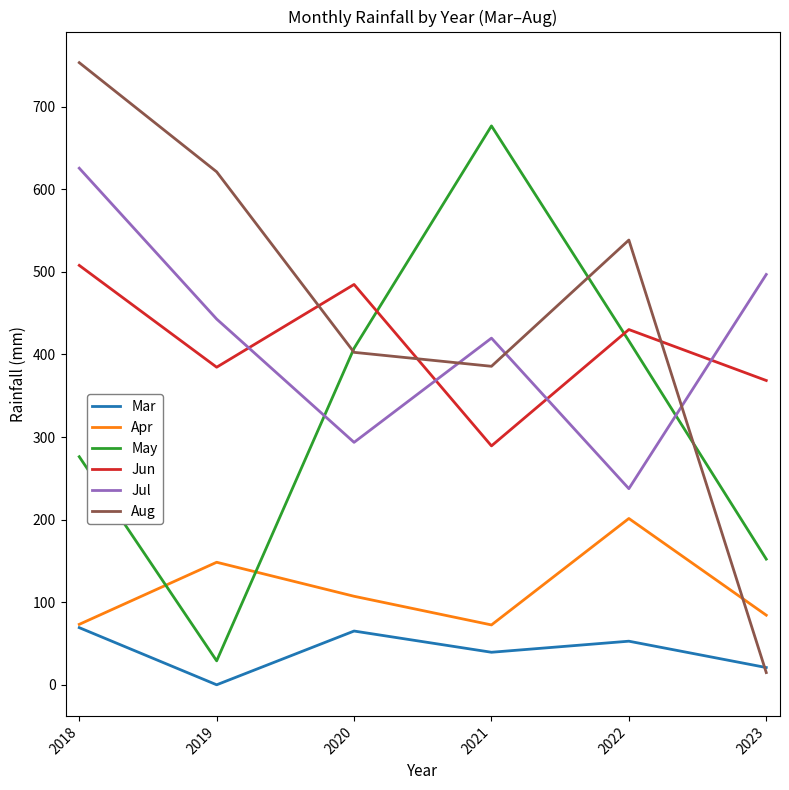

Which label corresponds to the largest value in the chart?

2018